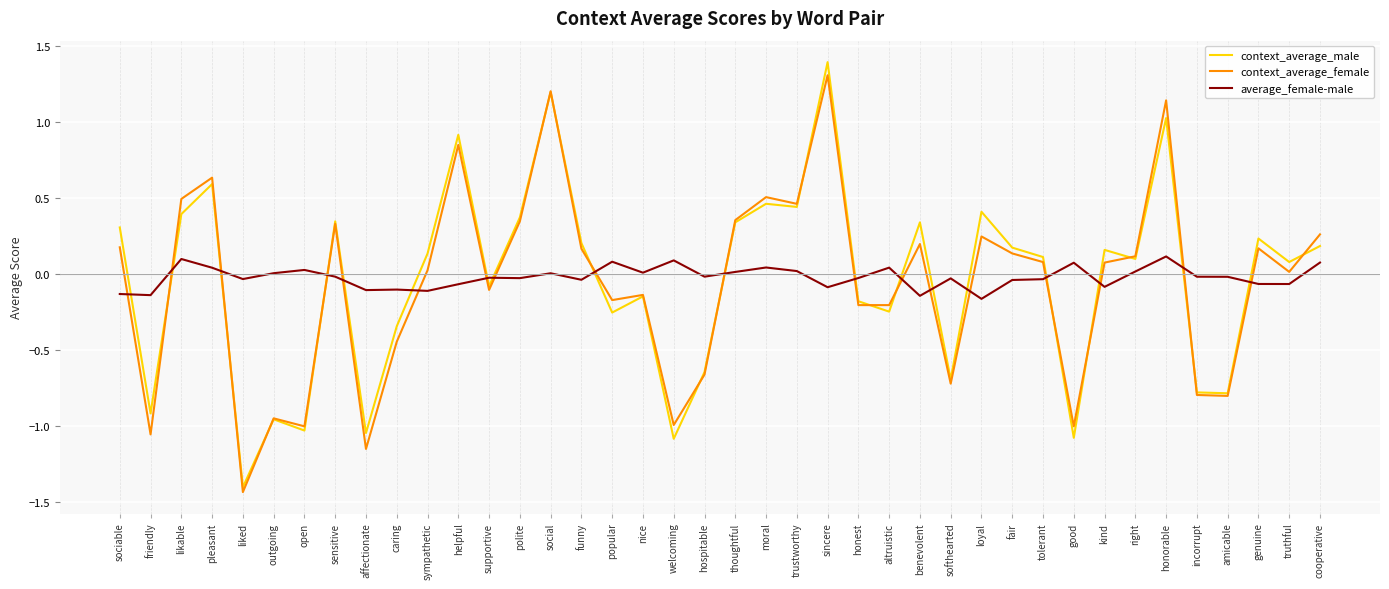

Between which two adjacent categories do context_average_female and average_female-male first intersect?

sociable and friendly